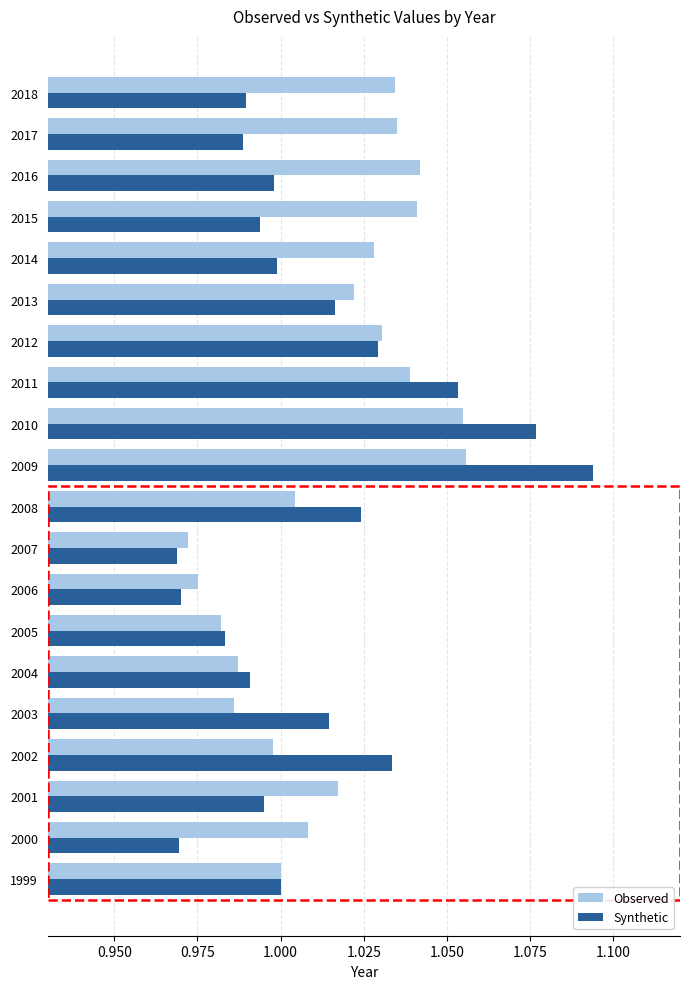

True or false: Synthetic has a value of 1.0 at 2012.

True